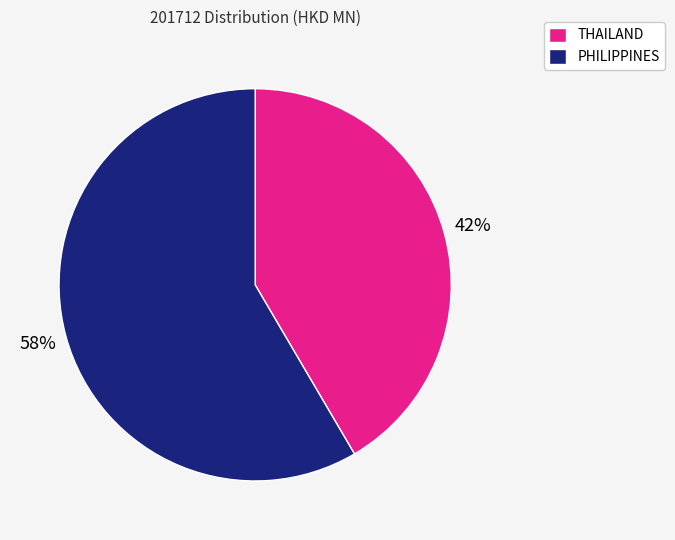

The THAILAND slice represents 42% of the pie. True or false?

True